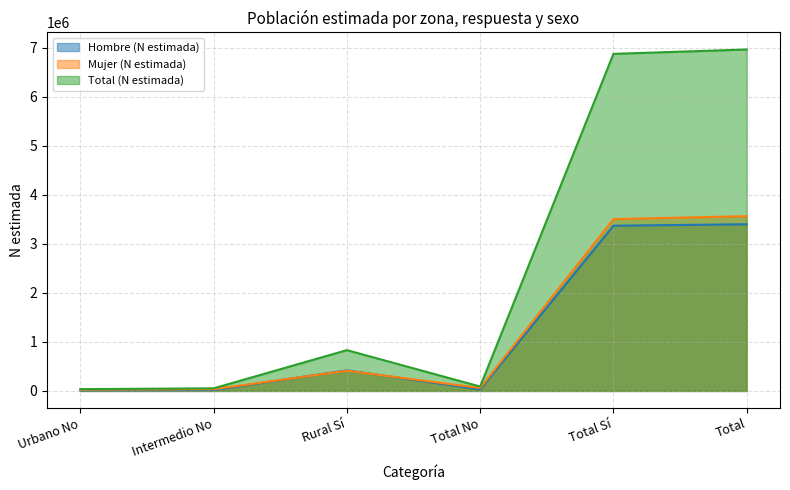

How many series are shown in this chart?

3